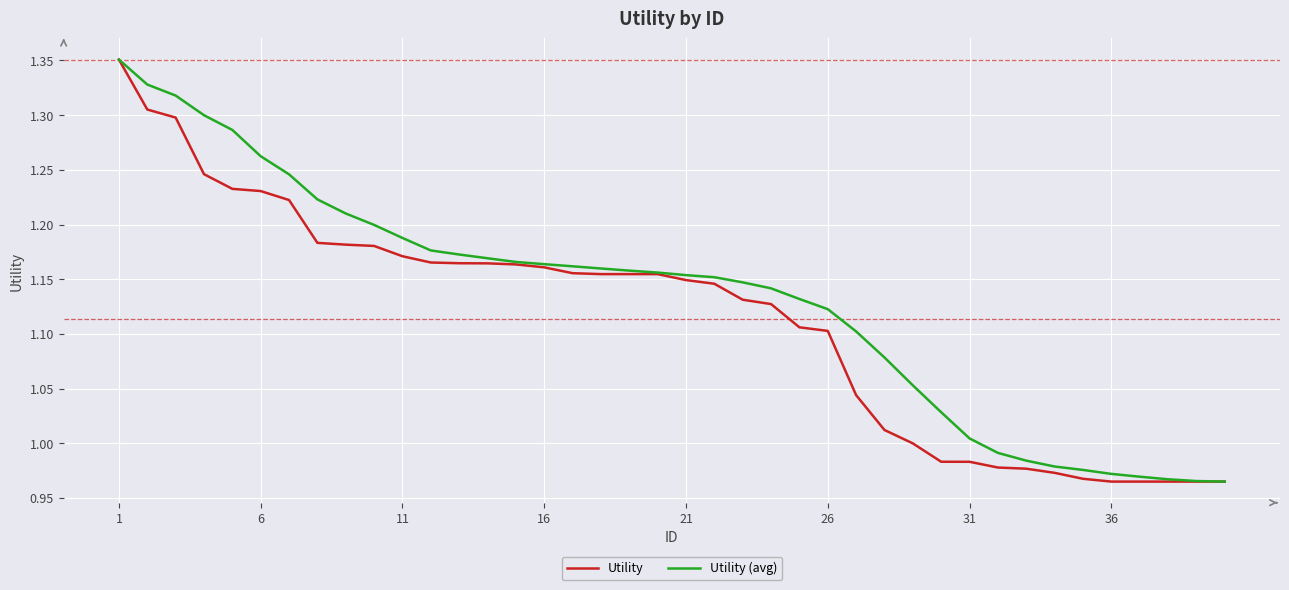

Which series has the largest total across all categories?

Utility (avg)